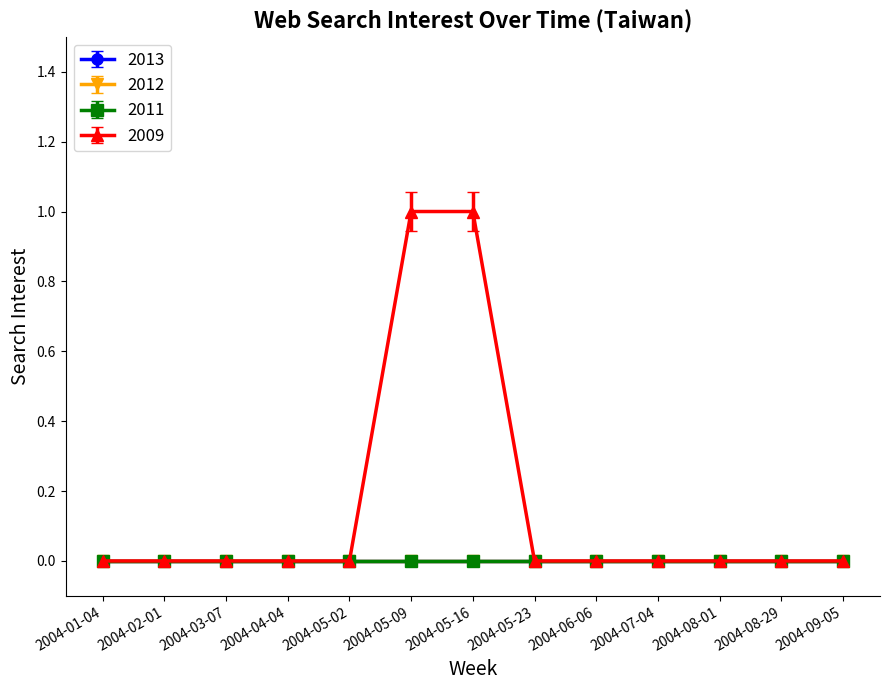

Does the chart have visible grid lines?

No